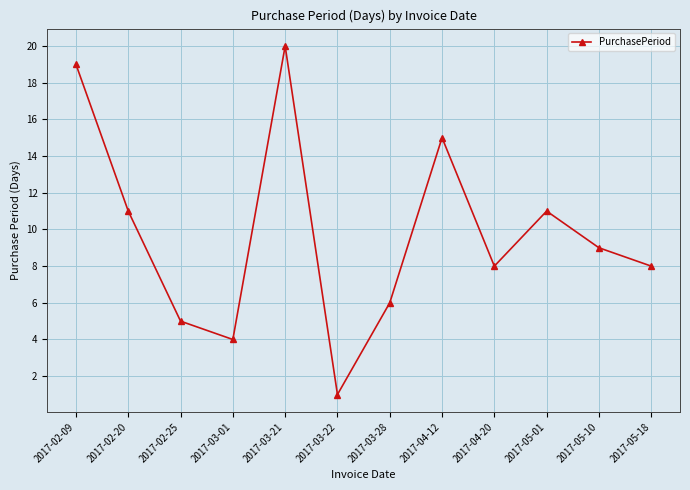

What is the change in value from 2017-04-12 to 2017-05-10?

-6